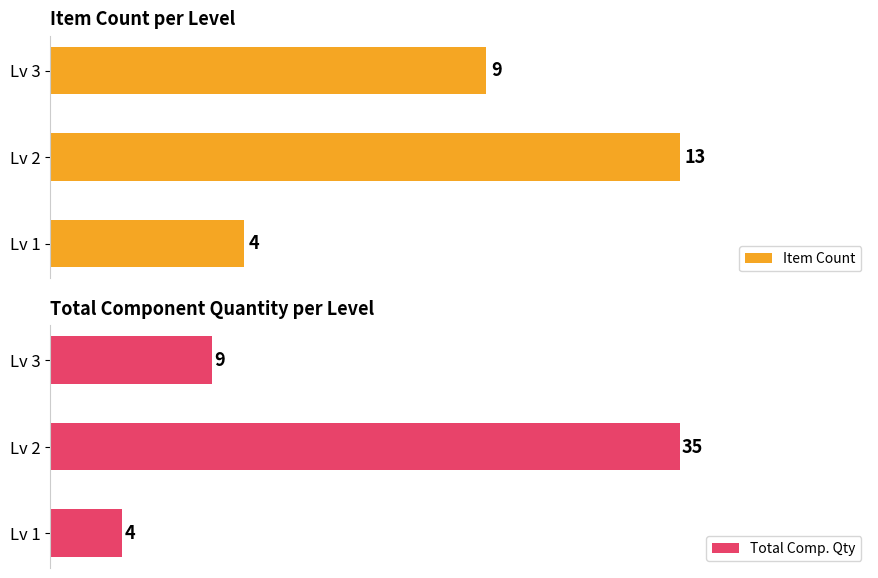

At which label is Item Count closest to 8?

Lv 3